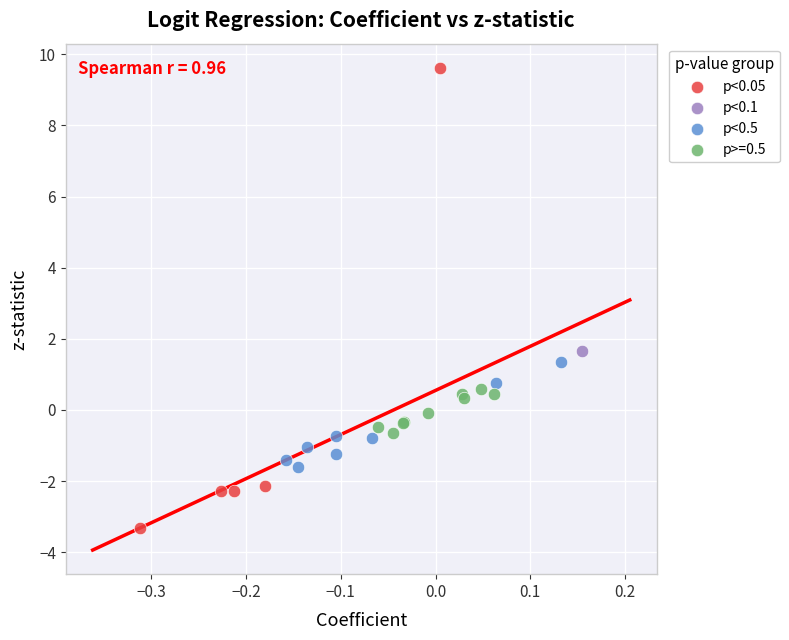

What are all the series names shown in the legend?

p<0.05, p<0.1, p<0.5, p>=0.5